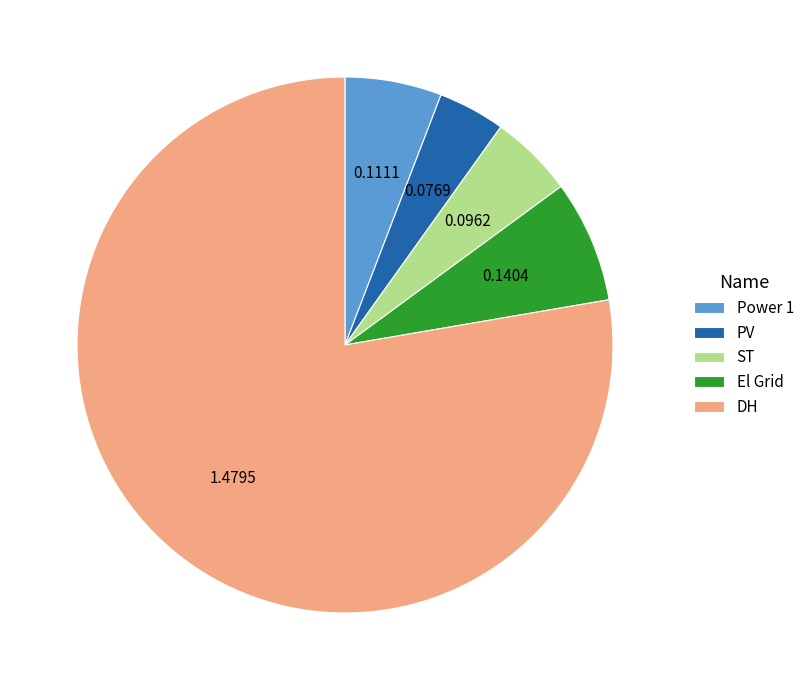

Which slice is the largest?

DH